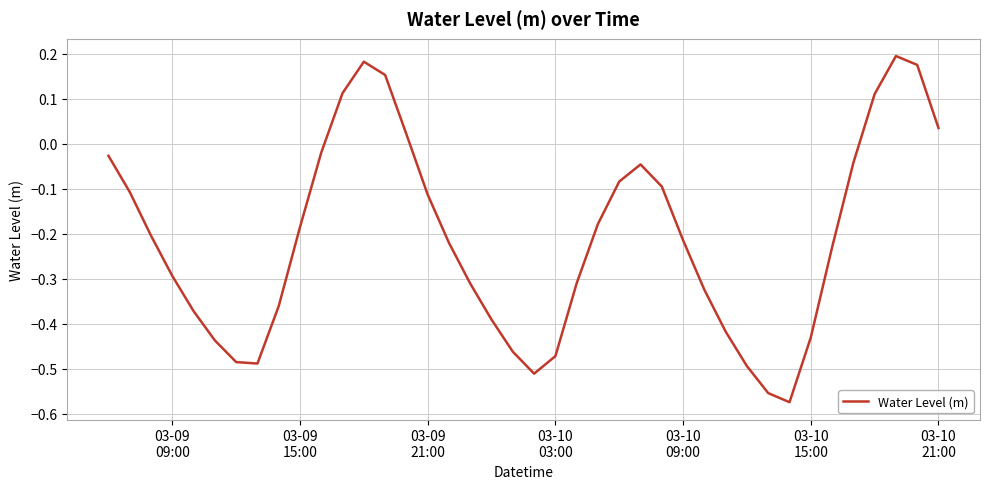

Is this an area chart (filled region under the line)?

No